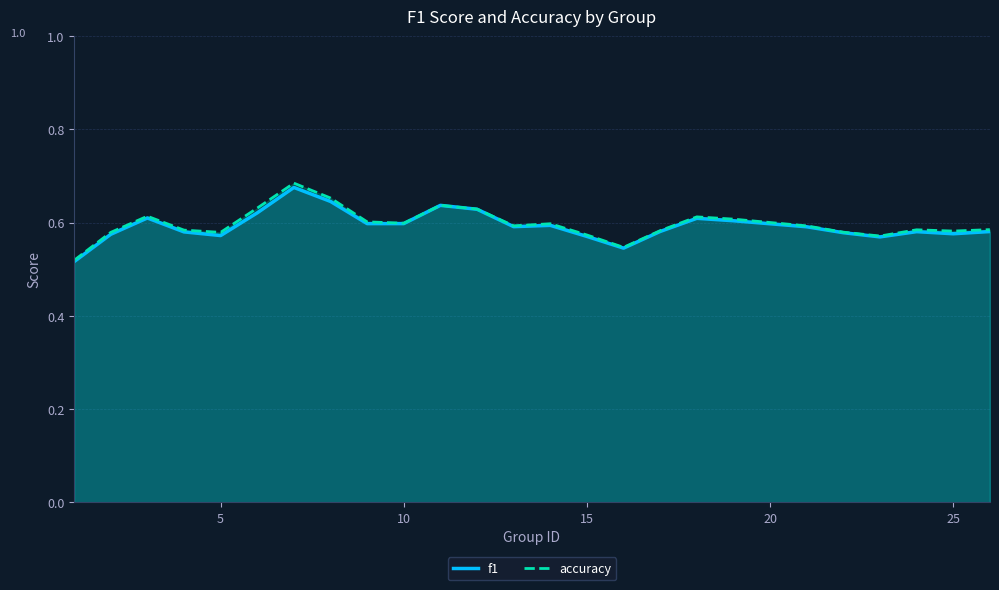

What are all the series names shown in the legend?

f1, accuracy